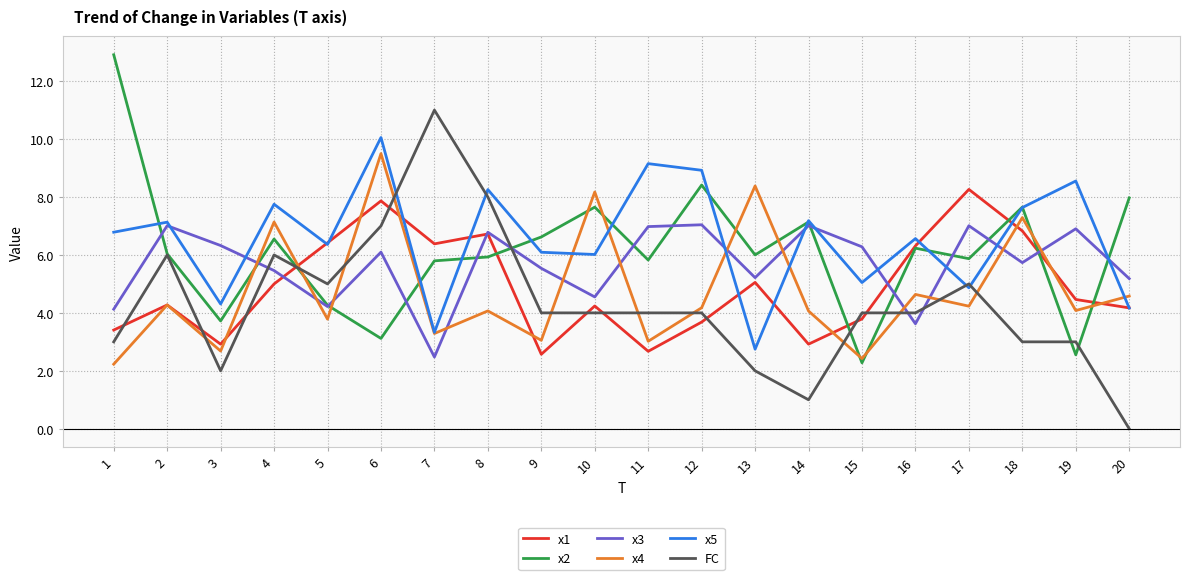

What is the difference between the maximum and second lowest values in the x3 series?

3.4